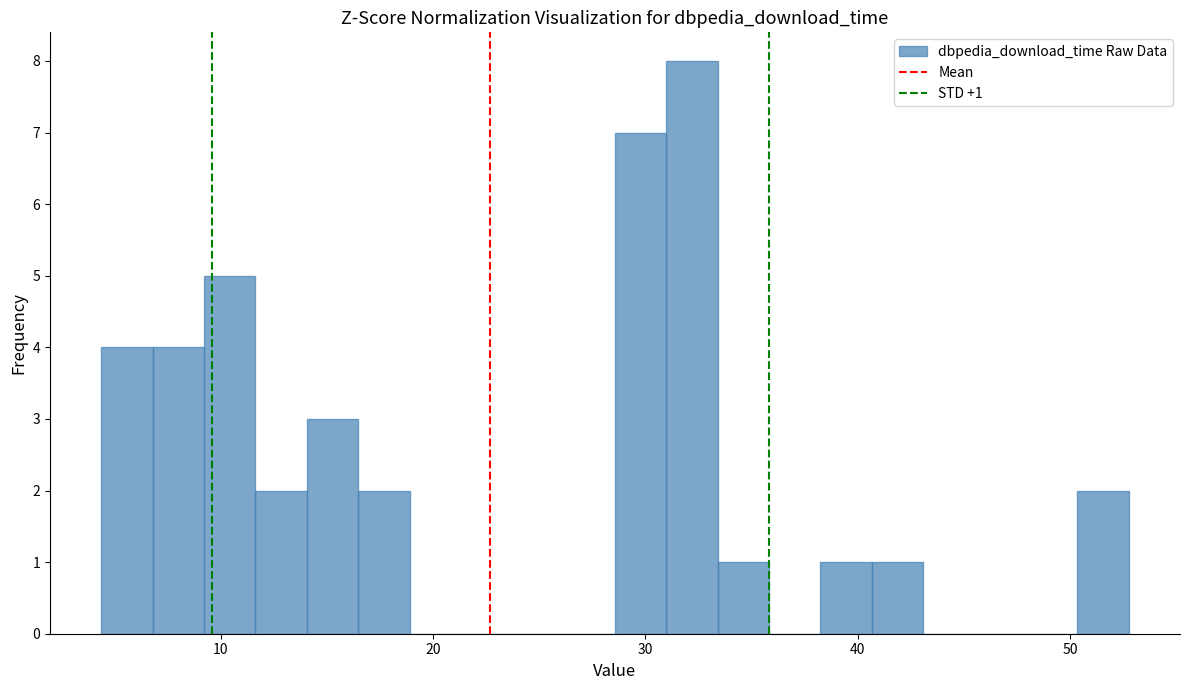

Read against the x-axis, roughly where is the centre of the tallest bar?

32